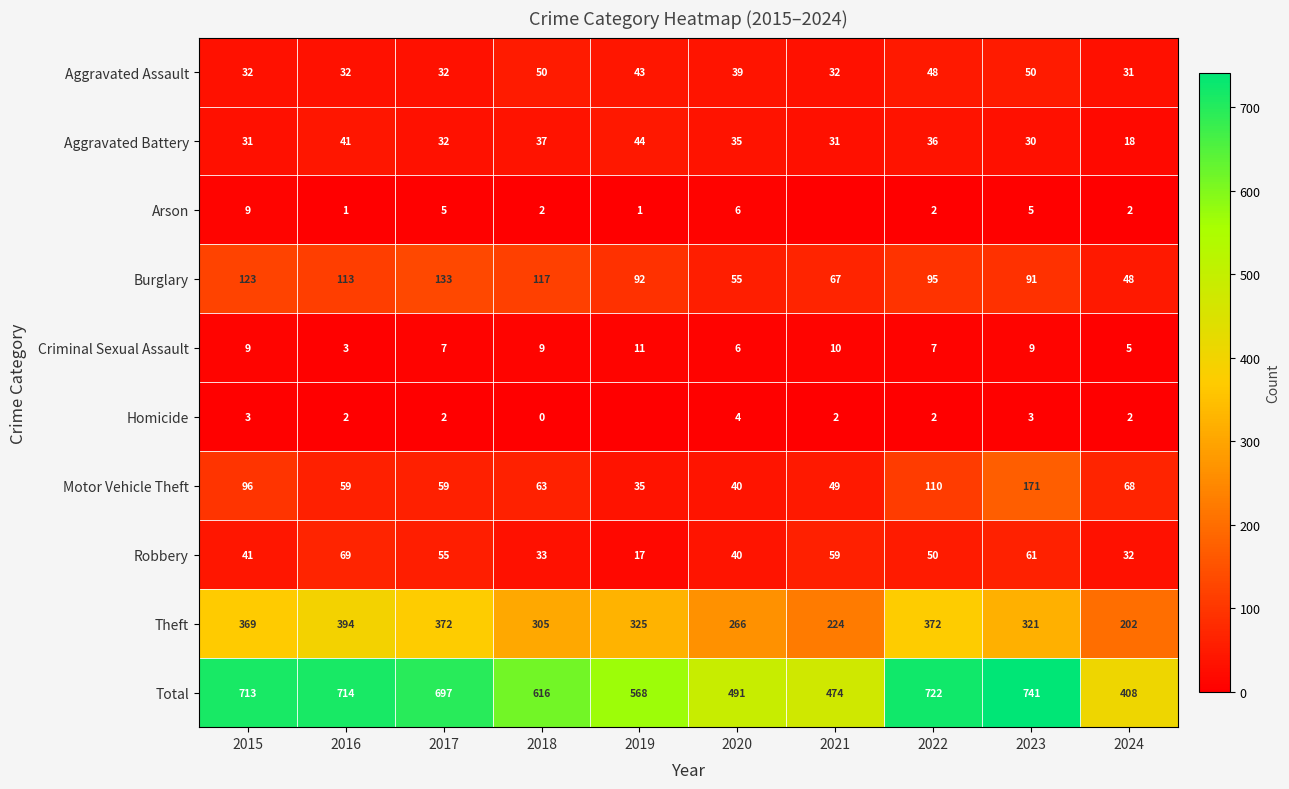

What is the maximum value for Motor Vehicle Theft?

171